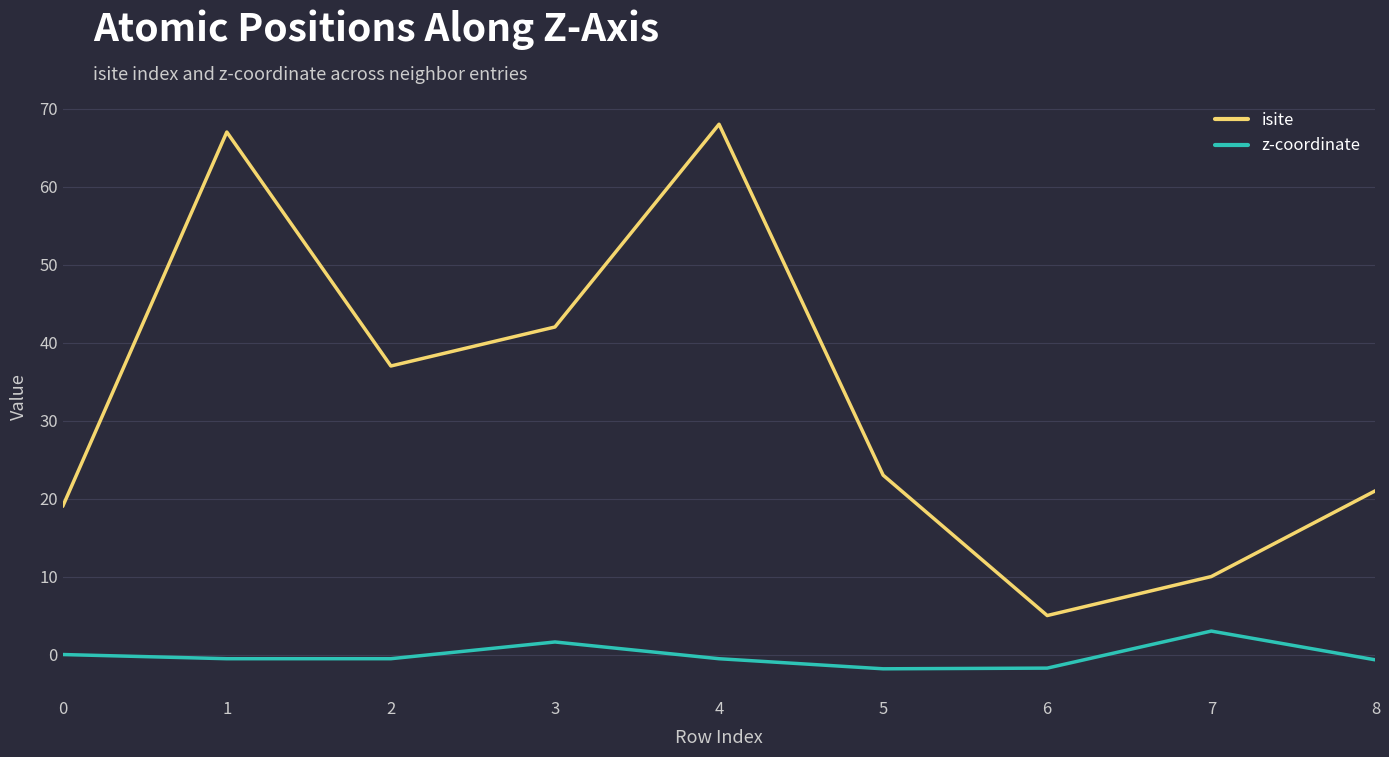

What is the highest value of the isite series?

68.0